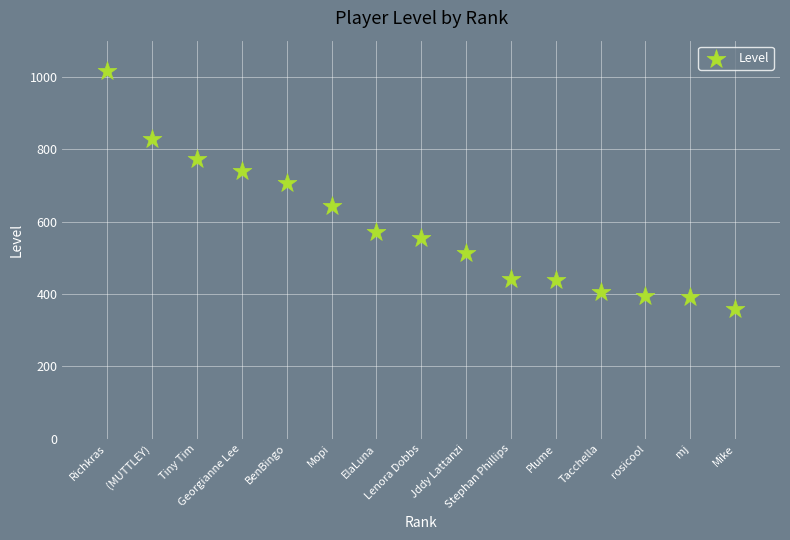

What Y value in the scatter plot is closest to 687?

706